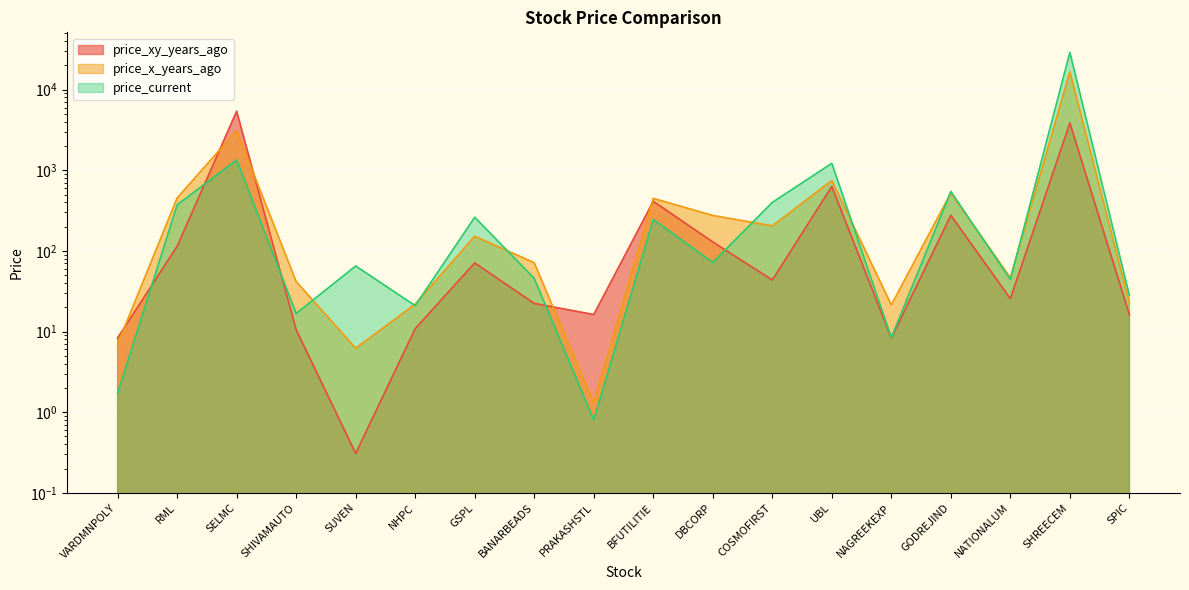

List the labels in order of price_xy_years_ago value, smallest first.

SUVEN, NAGREEKEXP, VARDMNPOLY, SHIVAMAUTO, NHPC, SPIC, PRAKASHSTL, BANARBEADS, NATIONALUM, COSMOFIRST, GSPL, RML, DBCORP, GODREJIND, BFUTILITIE, UBL, SHREECEM, SELMC